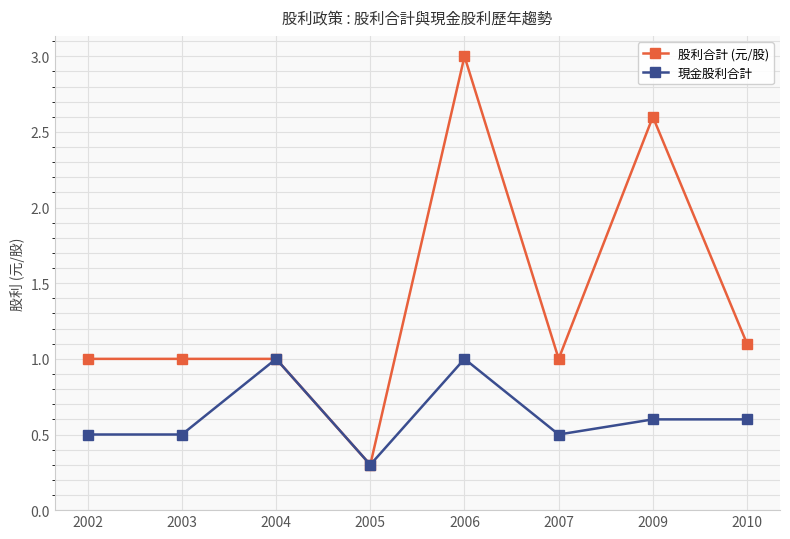

What value does the 股利合計 (元/股) series have at 2003?

1.0